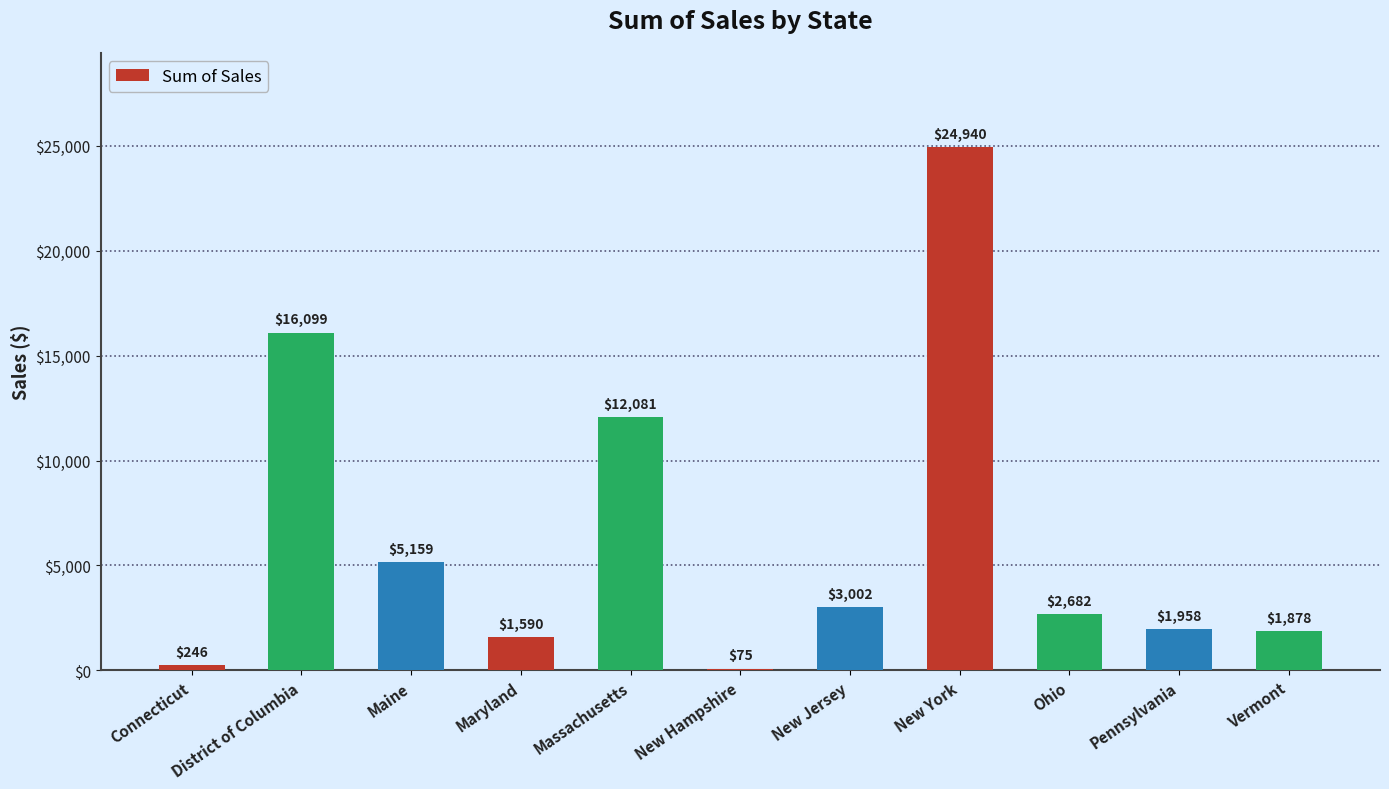

Between Maine and Massachusetts, which is larger?

Massachusetts